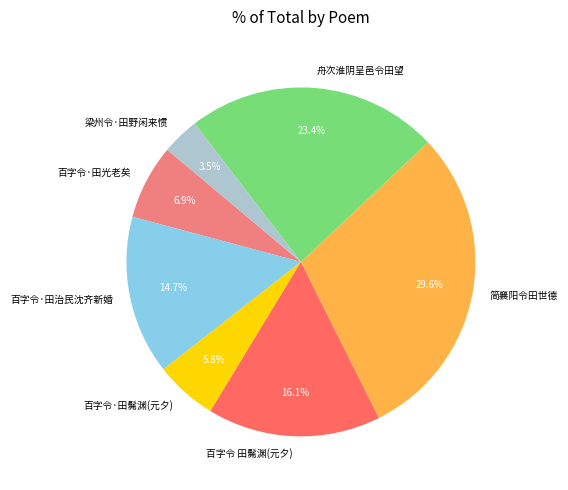

Rank the categories by value from lowest to highest.

梁州令·田野闲来惯, 百字令·田髴渊(元夕), 百字令·田光老矣, 百字令·田治民沈齐新婚, 百字令 田髴渊(元夕), 舟次淮阴呈邑令田望, 简襄阳令田世德